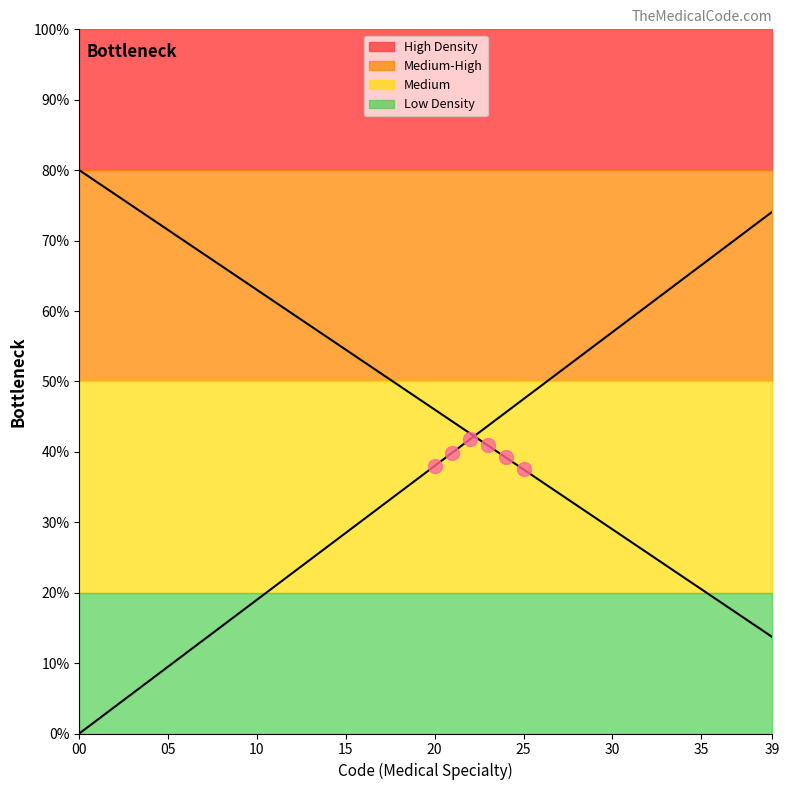

What is the difference between the maximum and second lowest values in the Right boundary series?

36.1